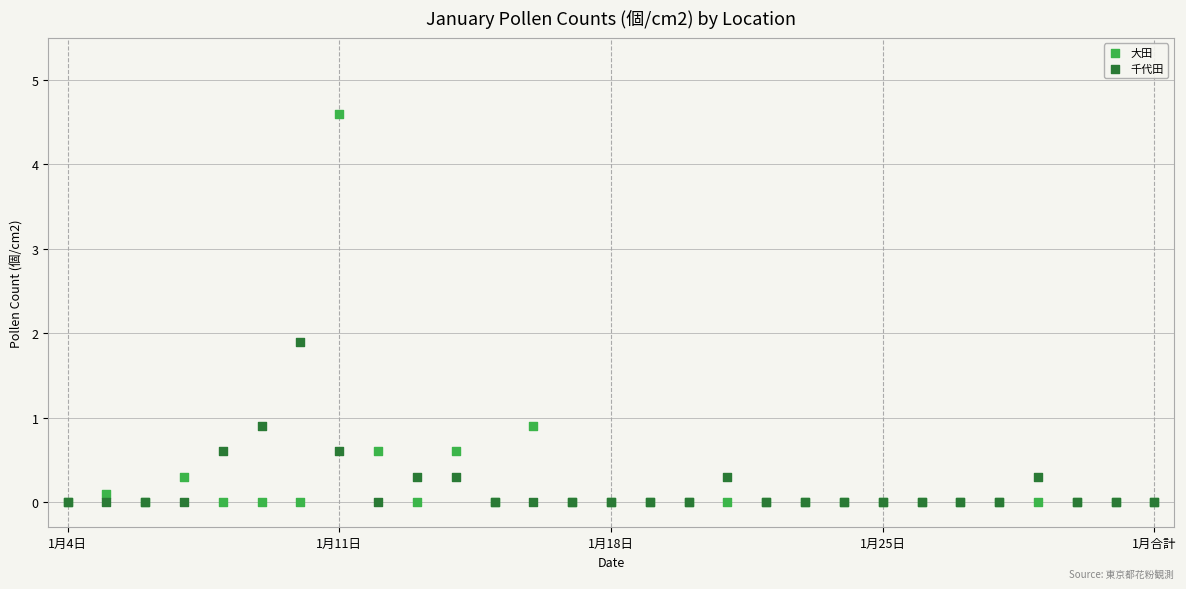

In the 大田 series, what Y value is closest to 2?

0.9